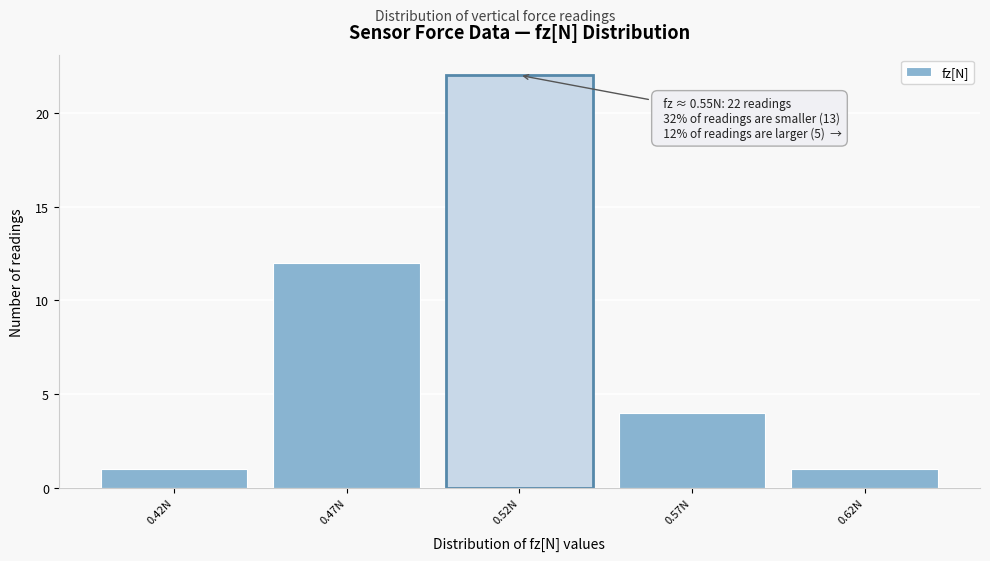

Reading left to right, list all the values displayed in this chart.

0.42N=1	0.47N=12	0.52N=22	0.57N=4	0.62N=1